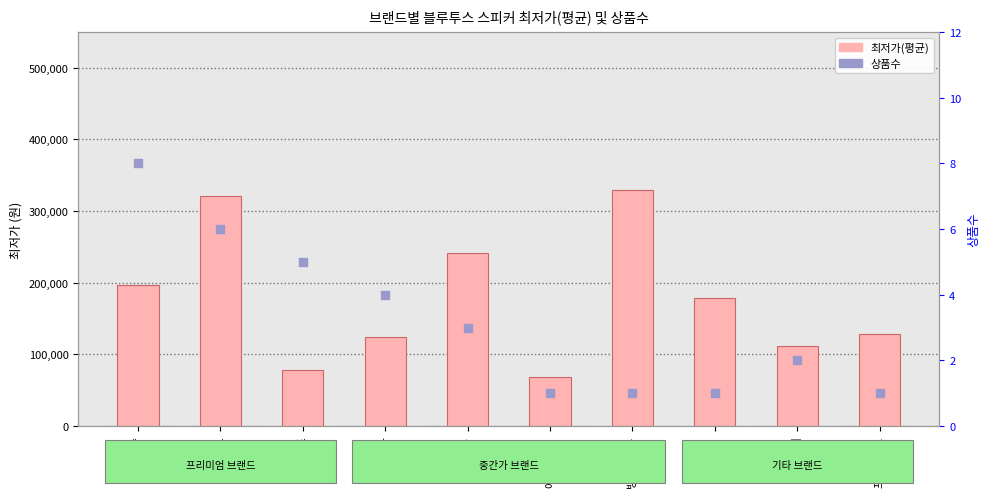

Is the value of 상품수 at BOSE greater than the value of 최저가(평균) at 브리츠?

No